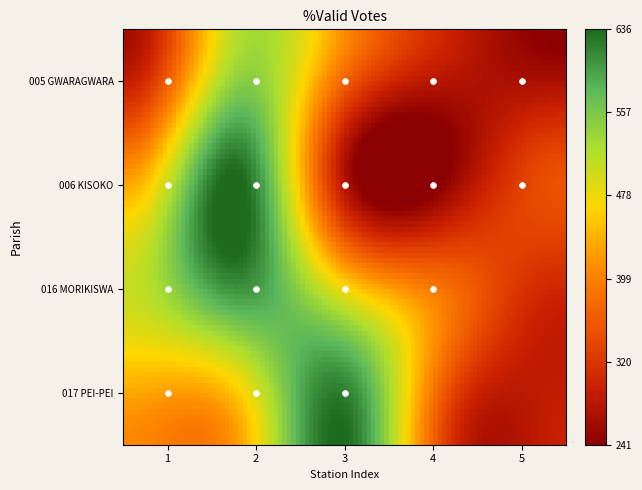

Reading left to right, transcribe all the data shown in this chart.

005 GWARAGWARA: 01 Station=264	02 Station=515	03 Station=410	04 Station=294	05 Station=241
006 KISOKO: 01 Station=410	02 Station=634	03 Station=273	04 Station=249	05 Station=347
016 MORIKISWA: 01 Station=501	02 Station=585	03 Station=508	04 Station=383	05 Station=0
017 PEI-PEI: 01 Station=407	02 Station=420	03 Station=636	04 Station=0	05 Station=0